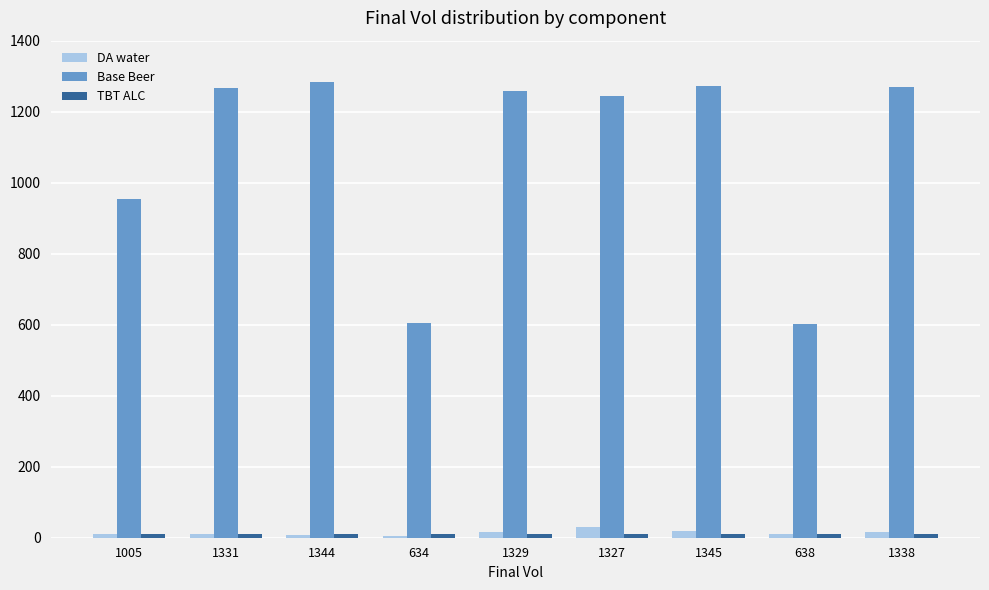

Is the value of DA water at 1329 greater than the value of Base Beer at 1345?

No